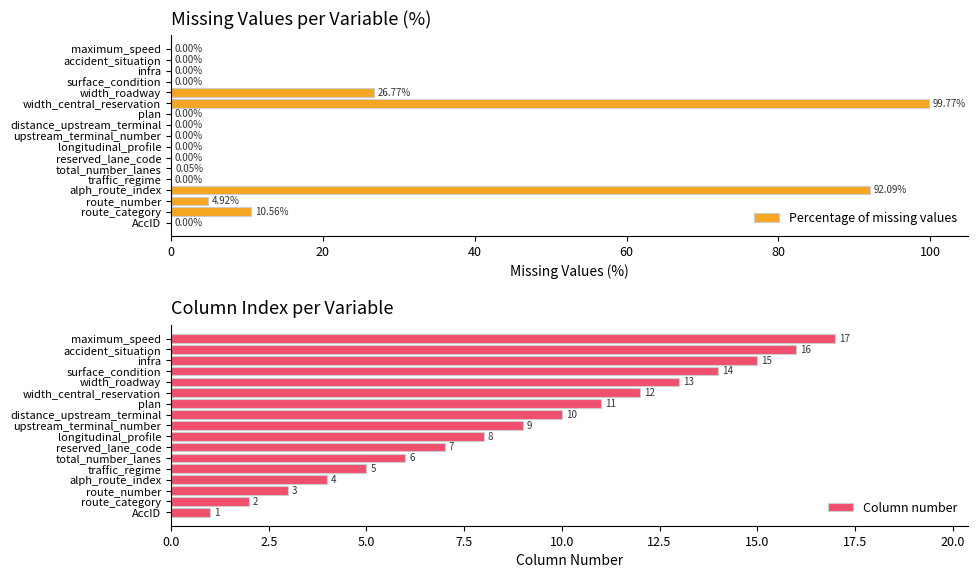

Where is Percentage of missing values nearest to the value 49?

width_roadway